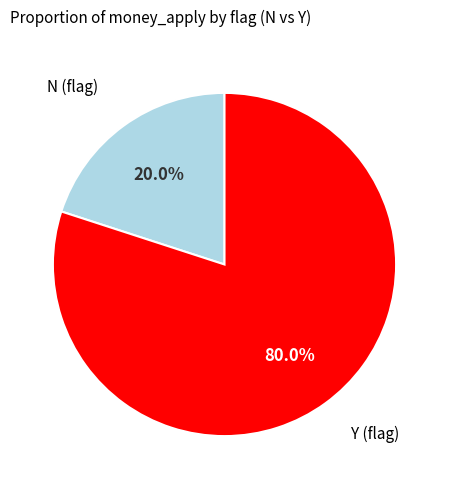

Is there any slice that represents more than half of the pie?

Yes